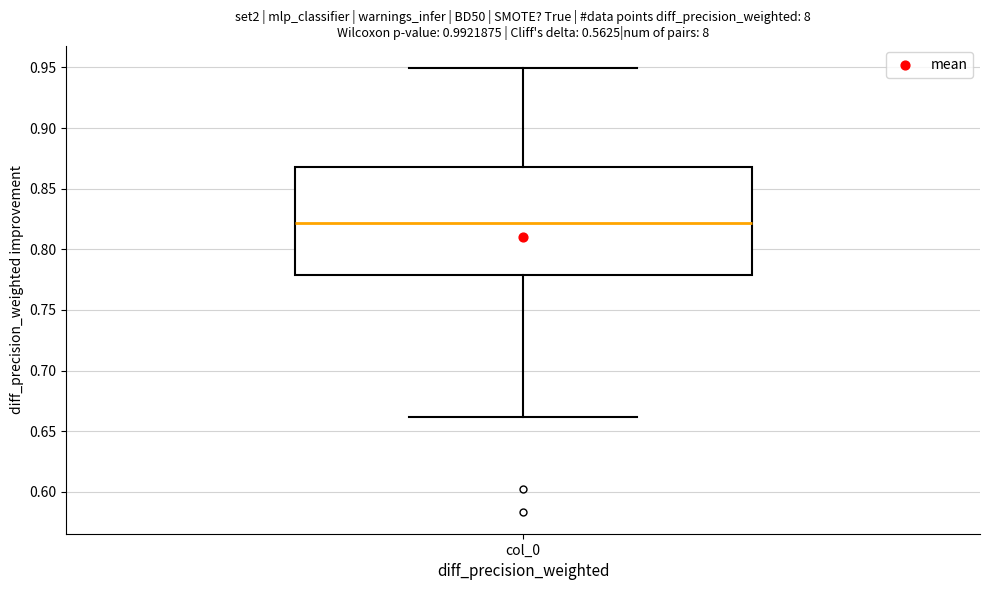

Transcribe this box plot: give where the median line is, the range the box spans, and where the two whiskers end, as read against the y-axis. The values are not printed on the chart, so give them approximately, as read against the axis.

median 0.82, box 0.78 to 0.87, whiskers 0.66 to 0.95